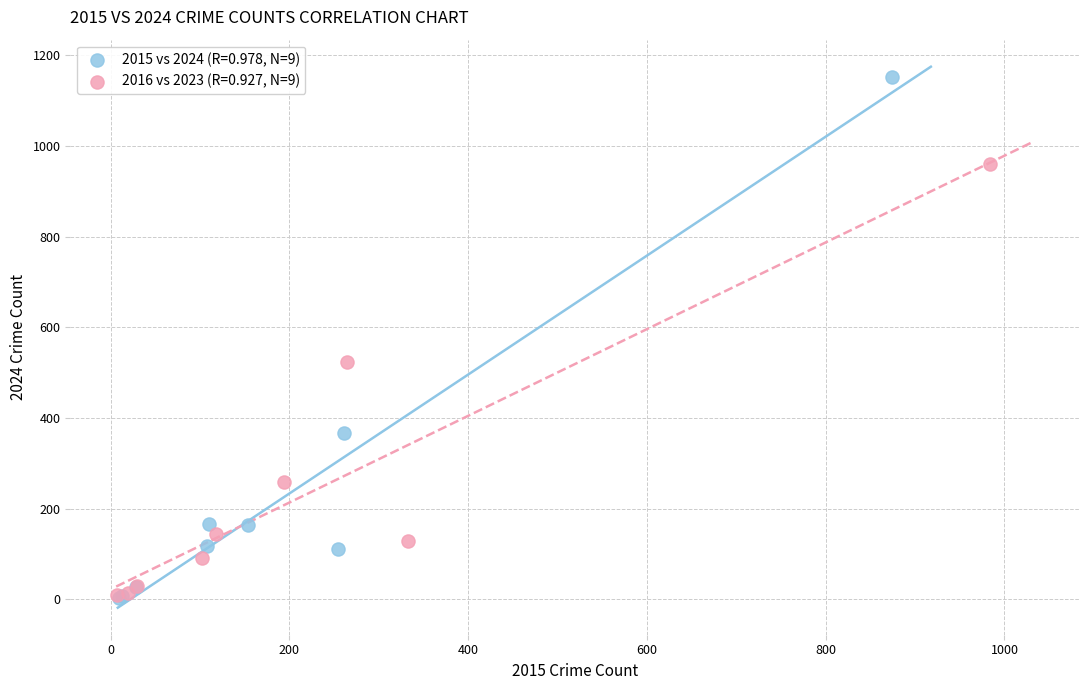

Which series has the largest Y range (max minus min)?

2015 vs 2024 (R=0.978, N=9)